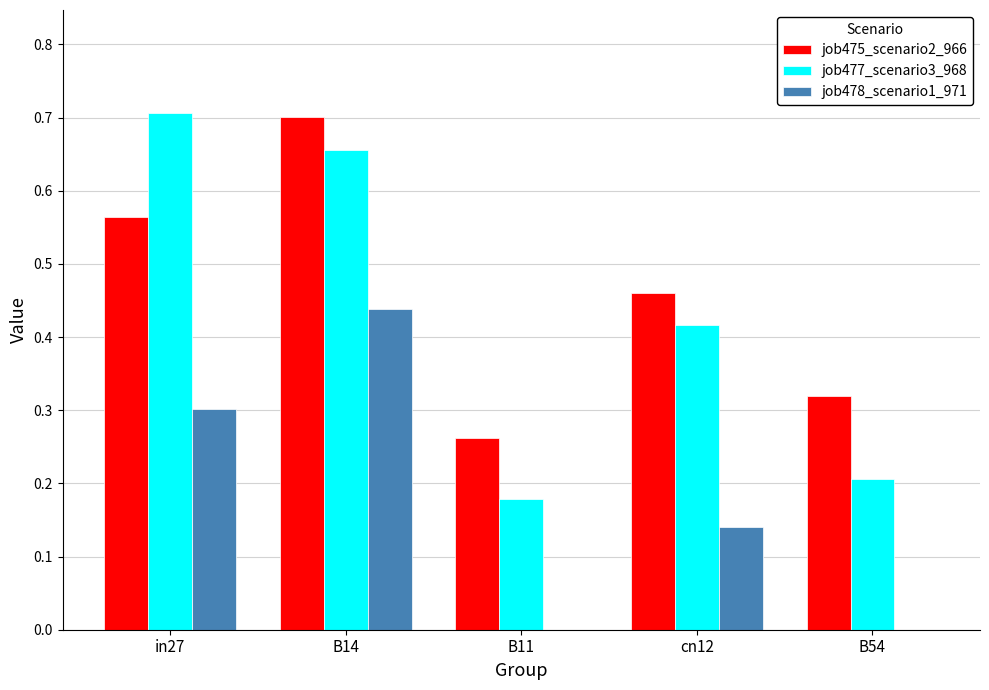

Where is job475_scenario2_966 nearest to the value 0?

B11